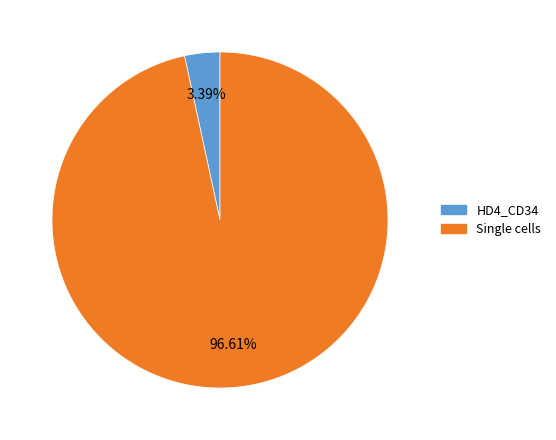

Is there a majority slice in this chart?

Yes